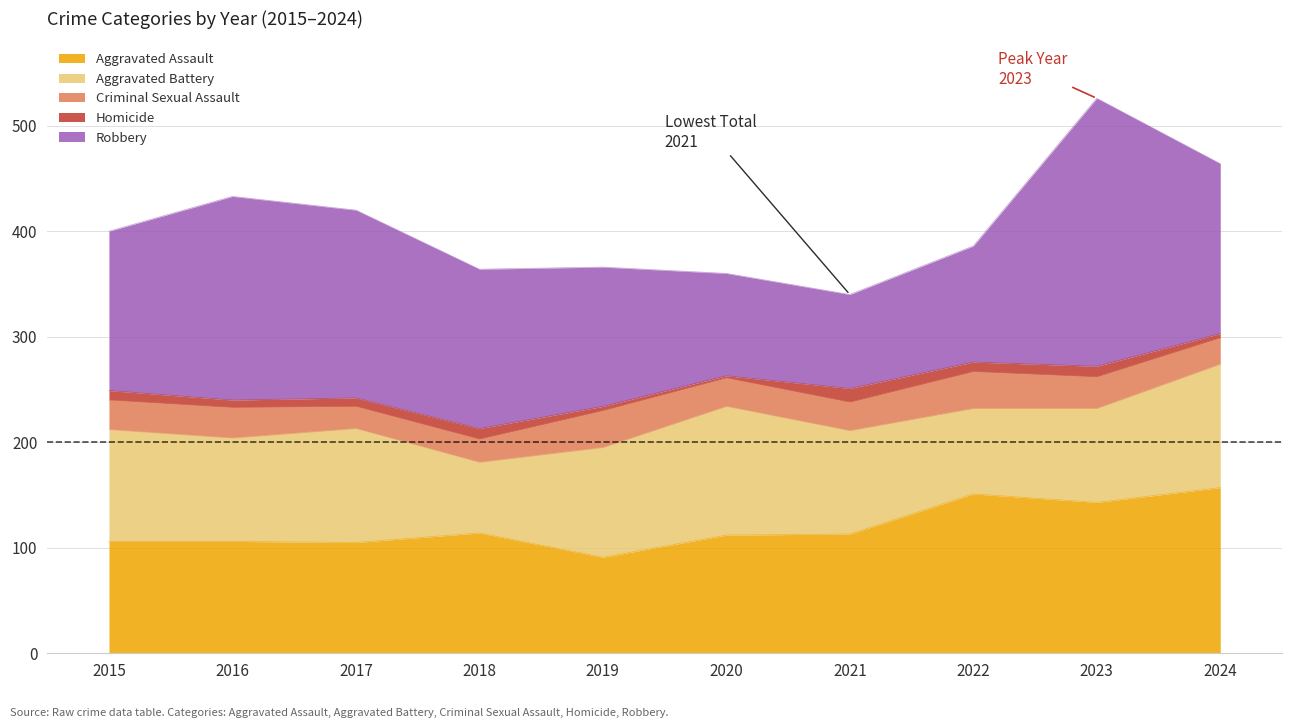

What is the difference between the maximum and minimum values in the Robbery series?

165